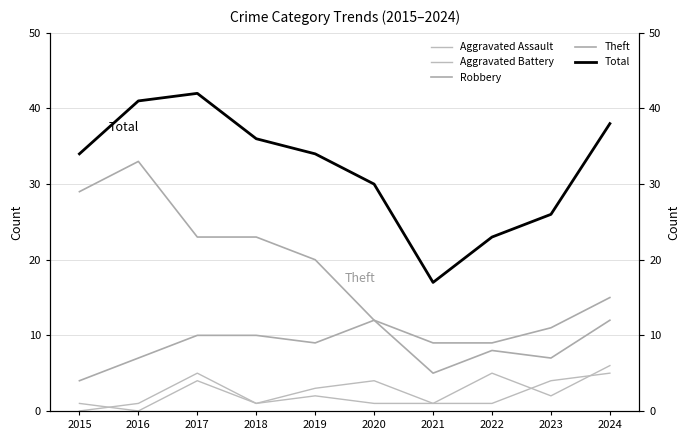

Between 2015 and 2020, which series saw the biggest shift?

Theft